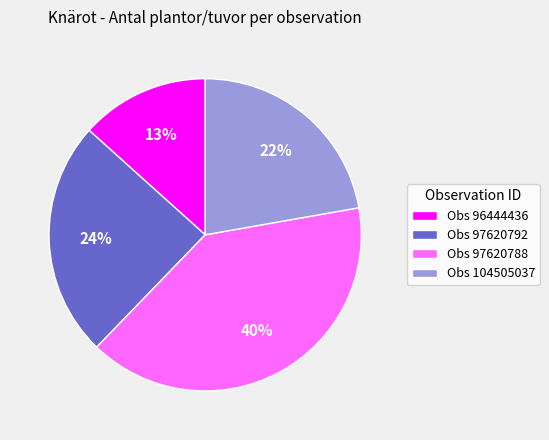

Is the sum of Obs 97620788 and Obs 97620792 greater than half?

Yes